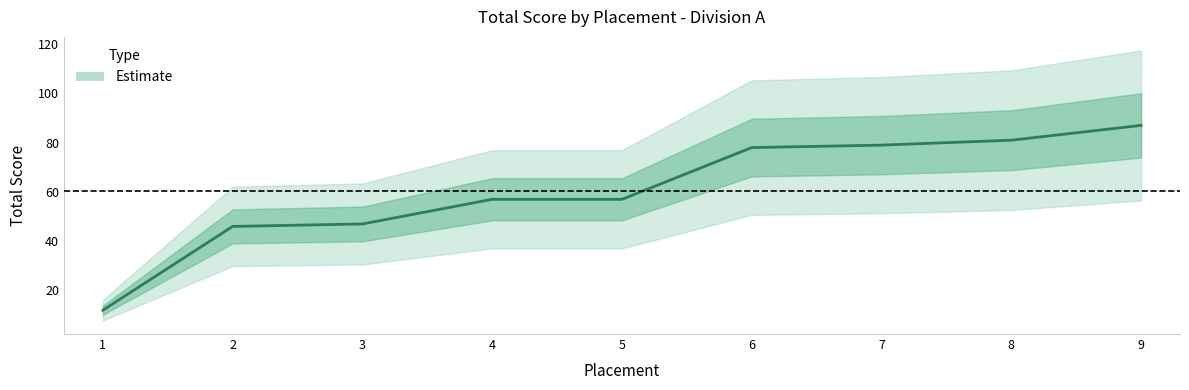

What is the greatest value displayed?

87